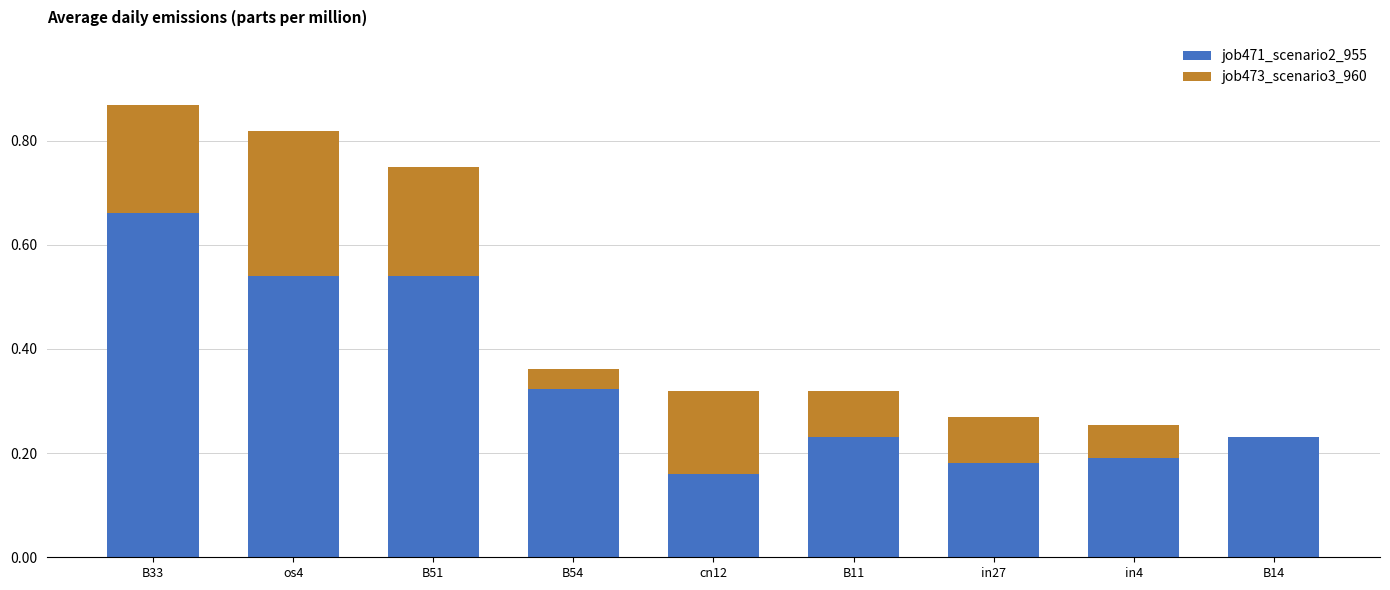

What is the sum of all job471_scenario2_955 values?

3.1